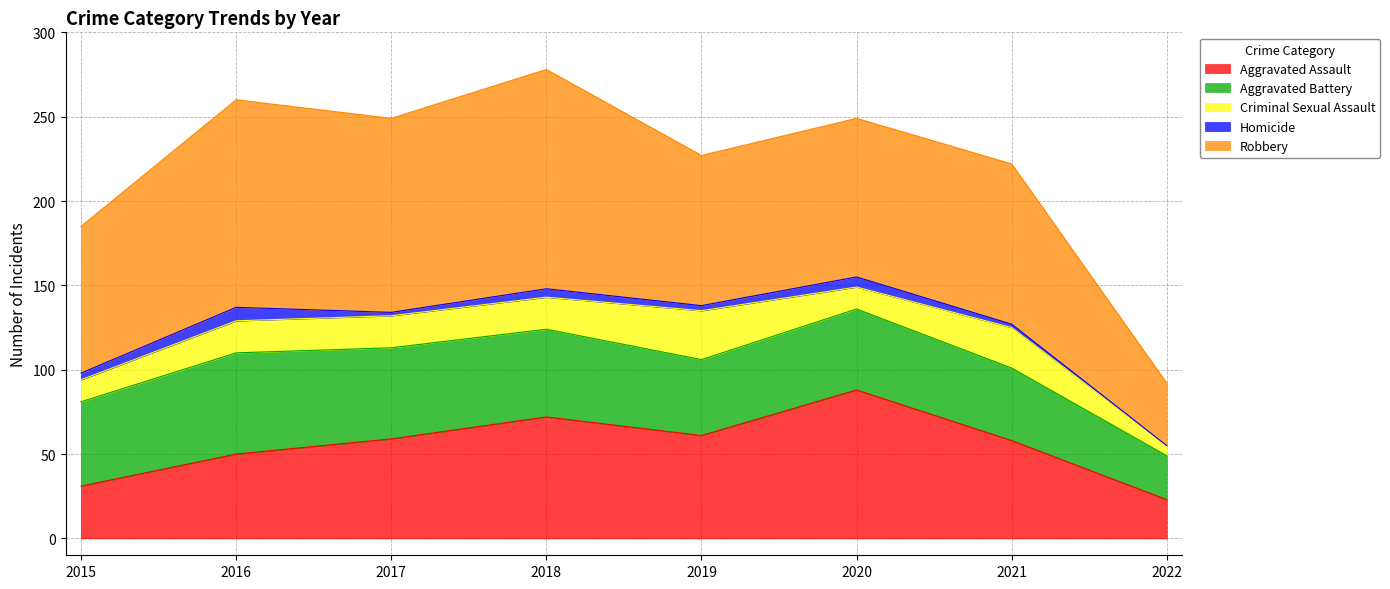

Between 2019 and 2021, which is larger?

2019